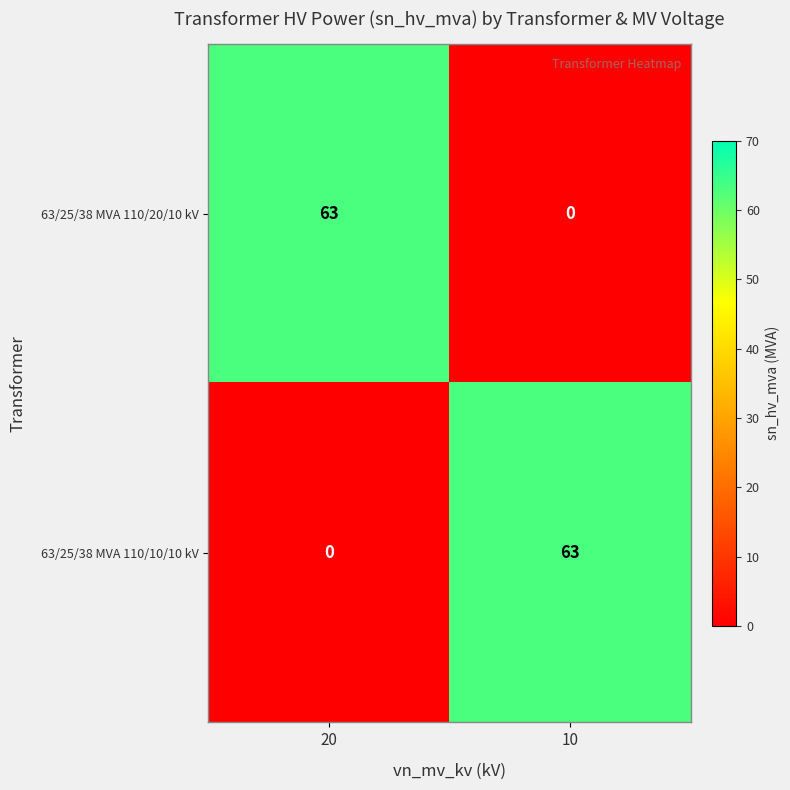

What is the difference between the highest and lowest values at 20?

63